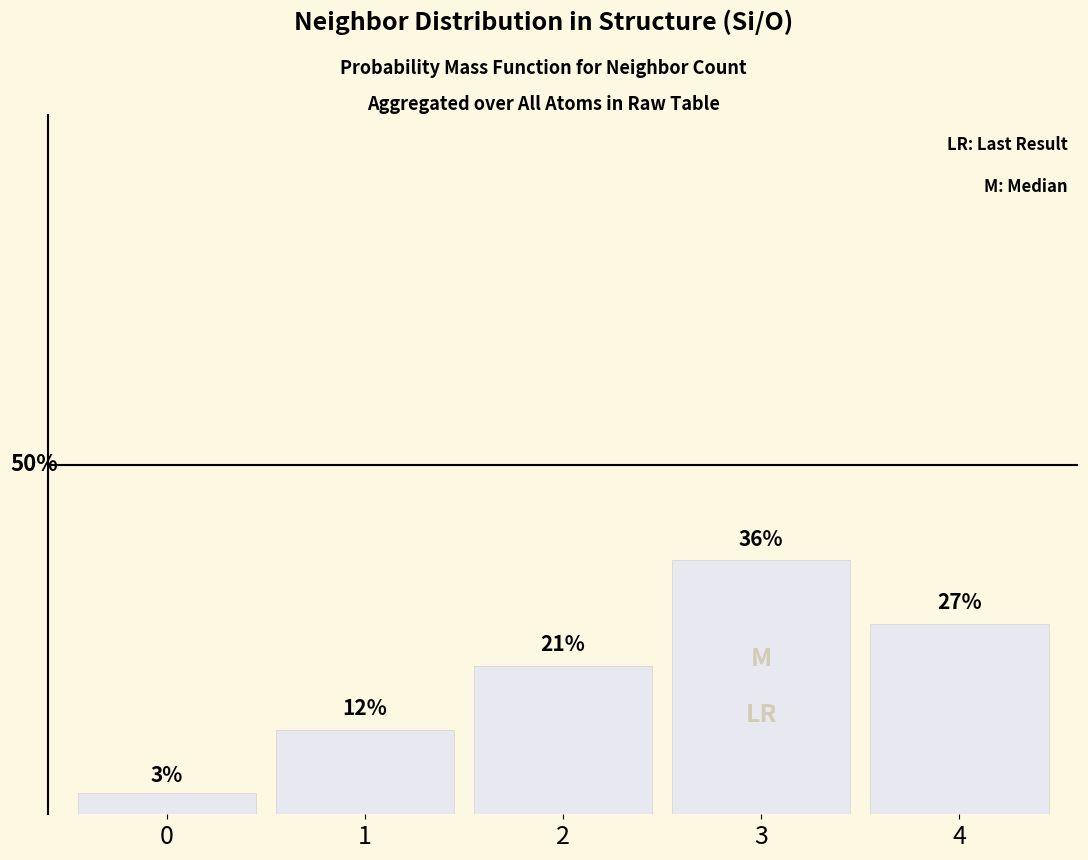

Does the chart contain stacked bars?

No